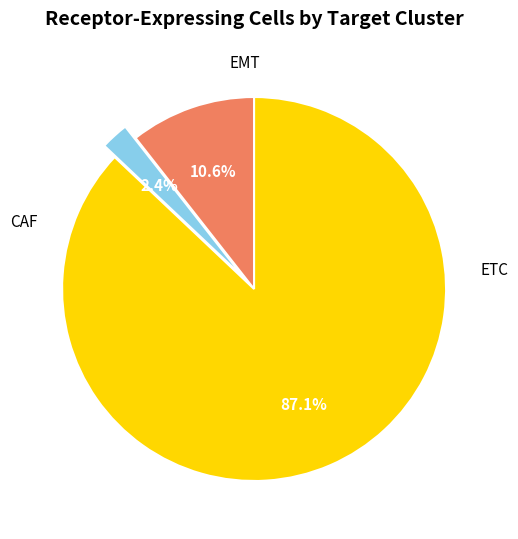

Which slice is the largest?

ETC